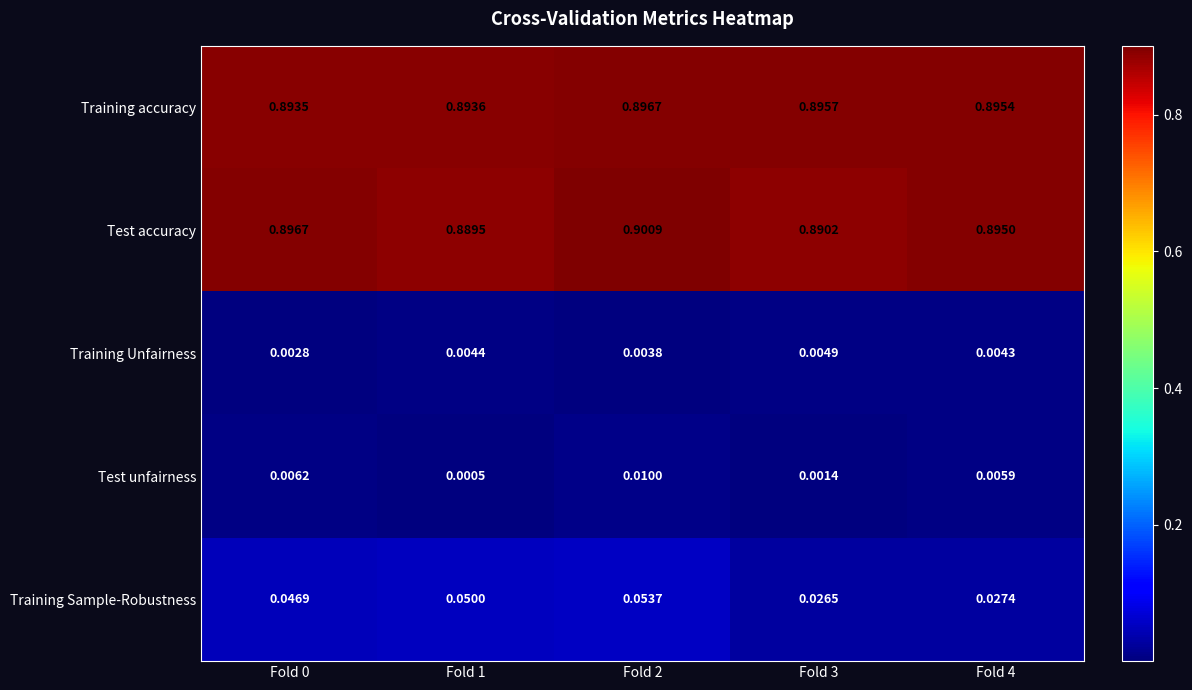

At Fold 4, list the series in order from largest to smallest.

Training accuracy, Test accuracy, Training Sample-Robustness, Test unfairness, Training Unfairness